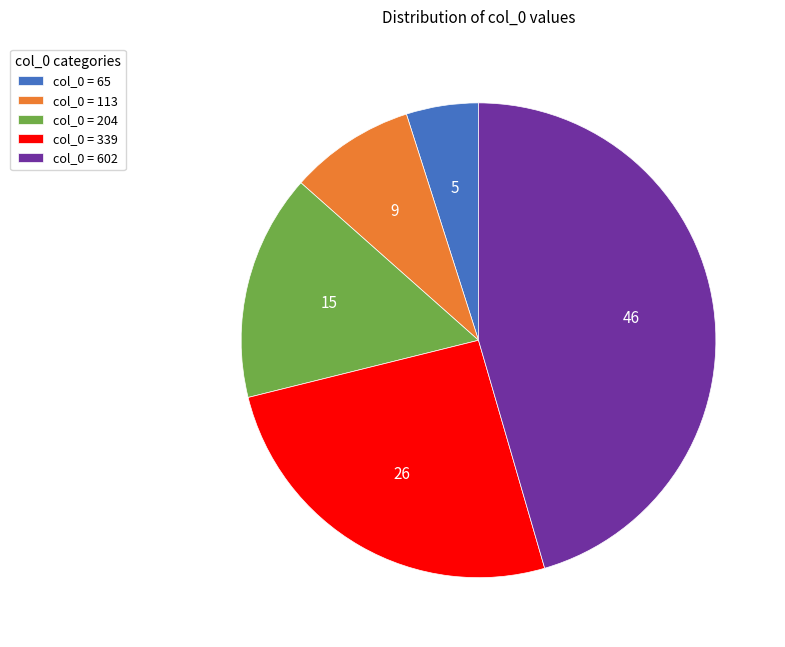

Count the number of slices in the pie.

5